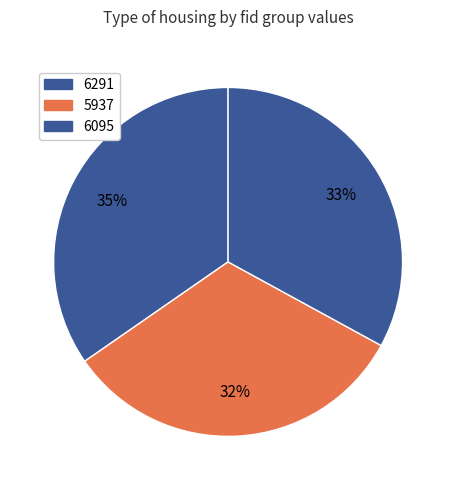

To the nearest percent, what is the difference between the 6095 and 6291 slice percentages?

2%